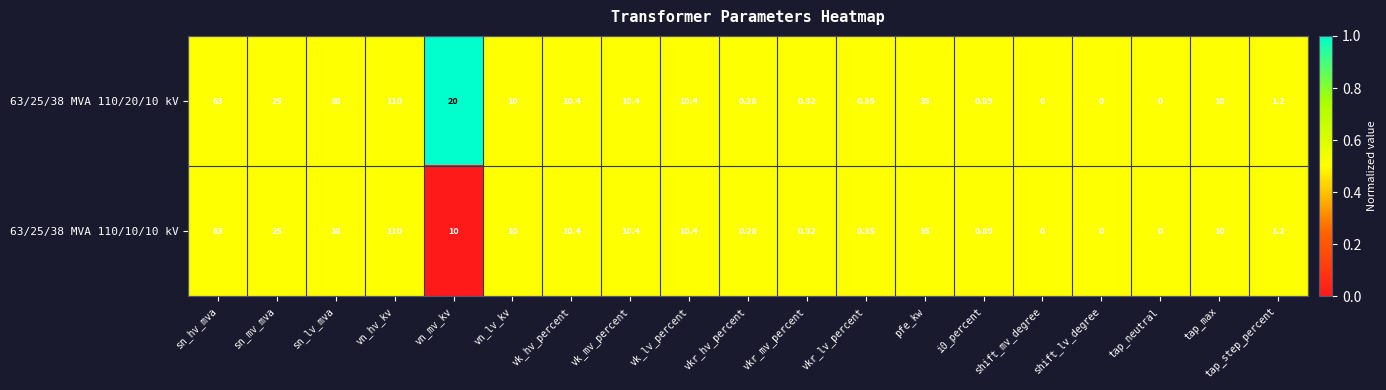

At which label is 63/25/38 MVA 110/20/10 kV closest to 55?

sn_hv_mva